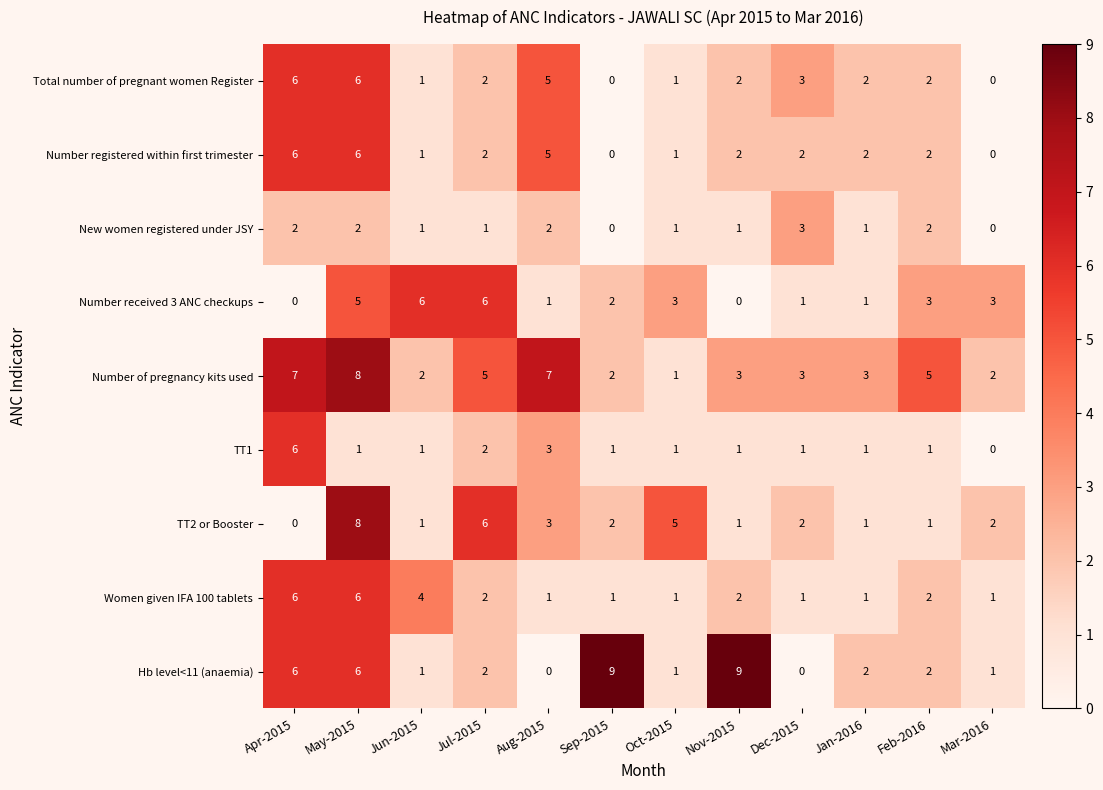

What is the maximum value shown in the chart?

9